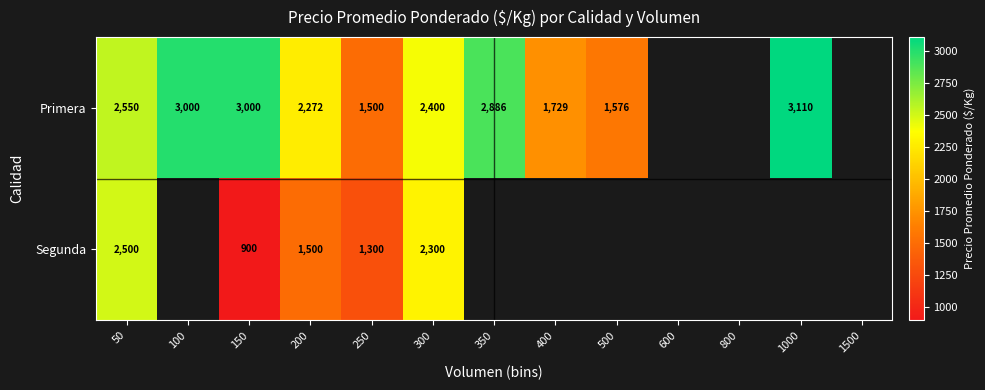

The Primera series shows 3983 at 200. True or false?

False